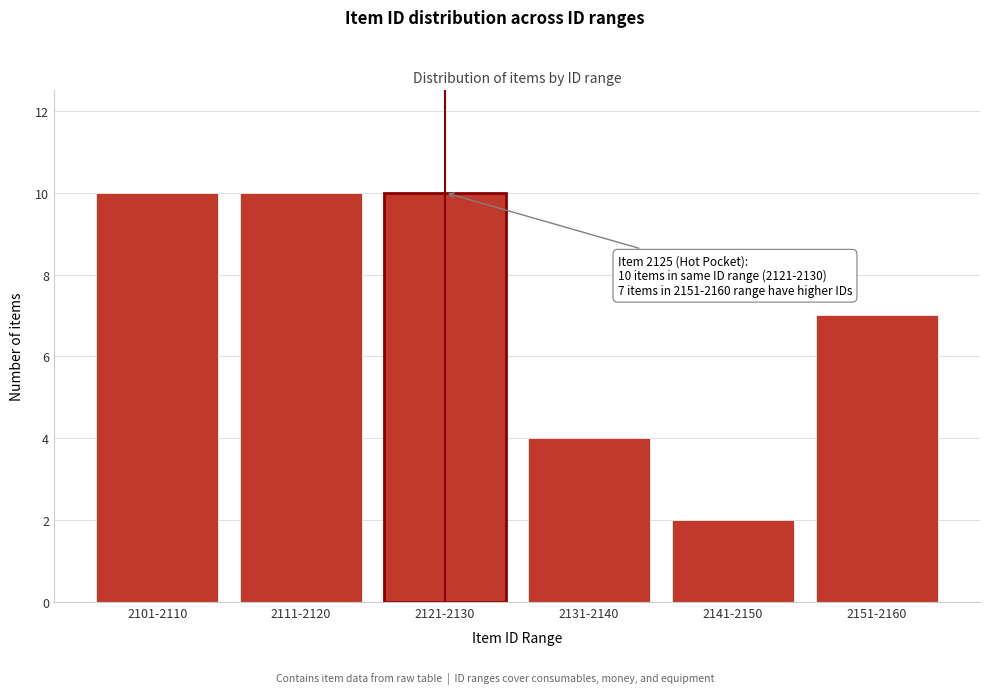

Reading left to right, list all the values displayed in this chart.

10	10	10	4	2	7